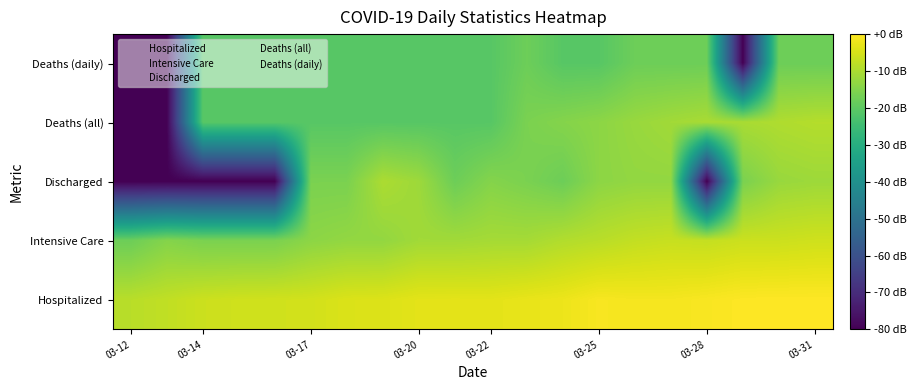

How many series are shown in this chart?

5